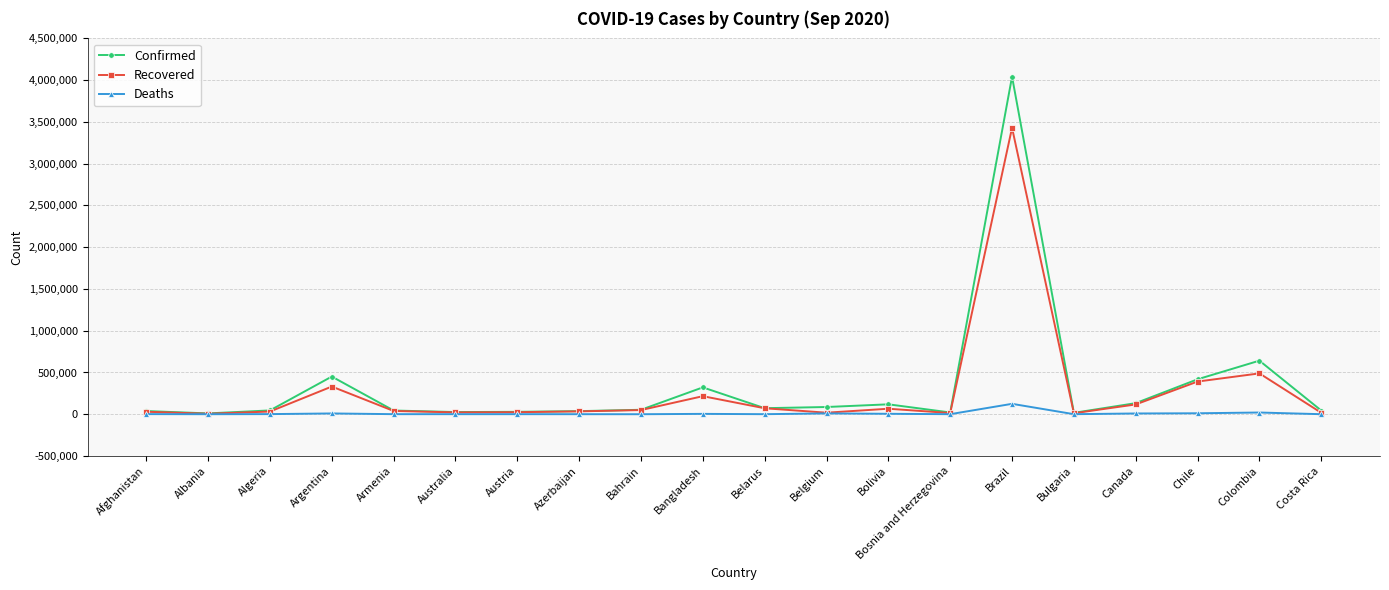

What are all the series names shown in the legend?

Confirmed, Recovered, Deaths